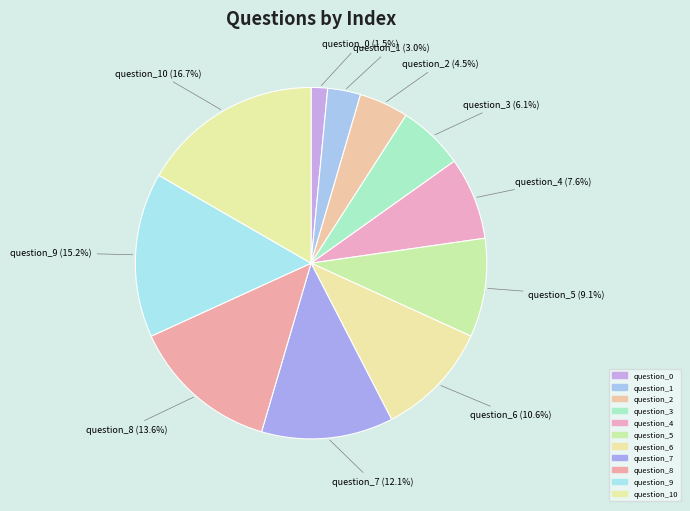

Is there a majority slice in this chart?

No